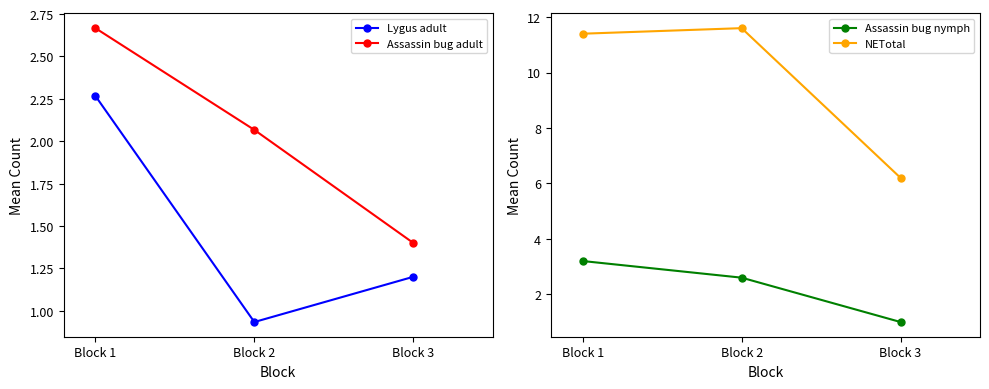

Count the Lygus adult values in the range 0 to 2.

2